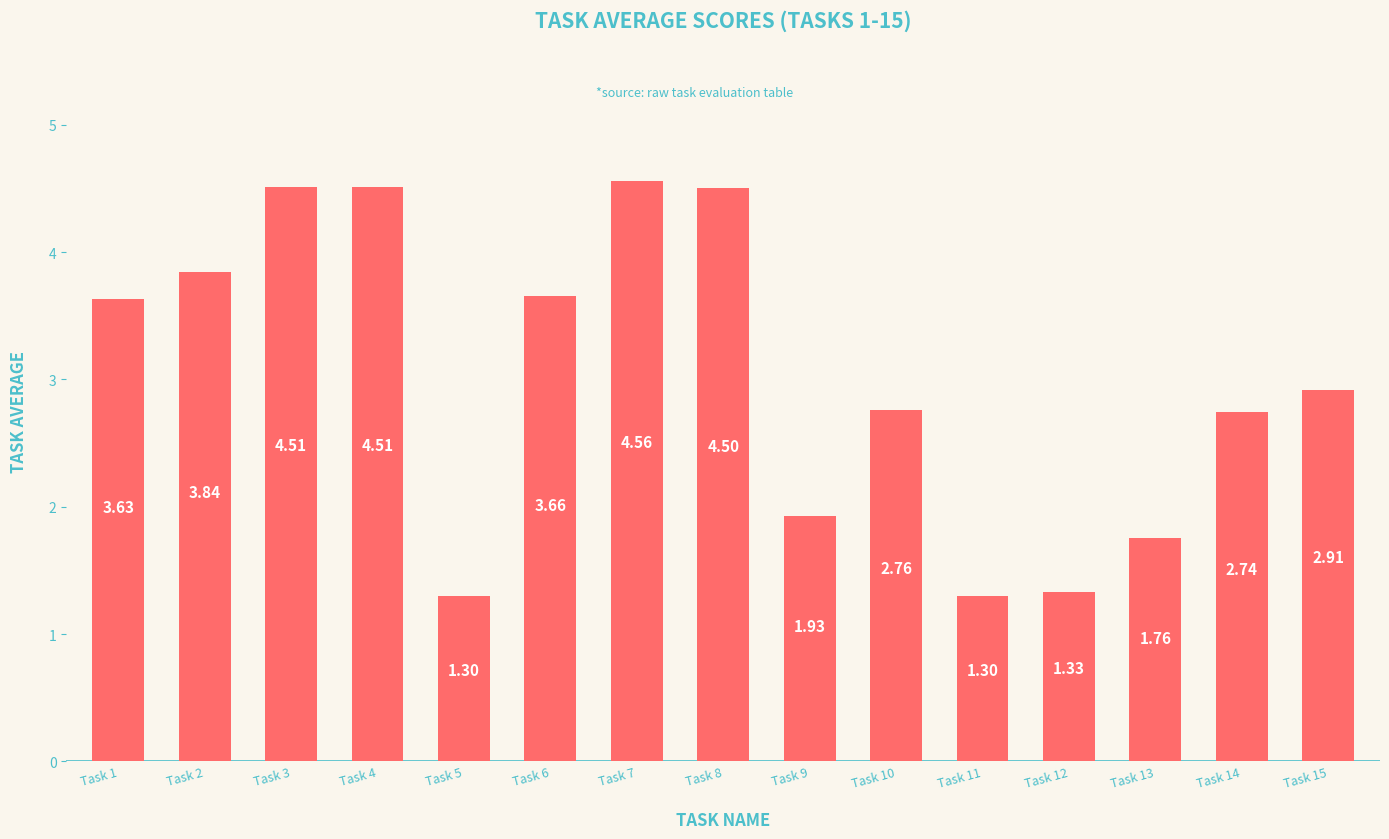

What is the sum of the values at Task 3 and Task 7?

9.1